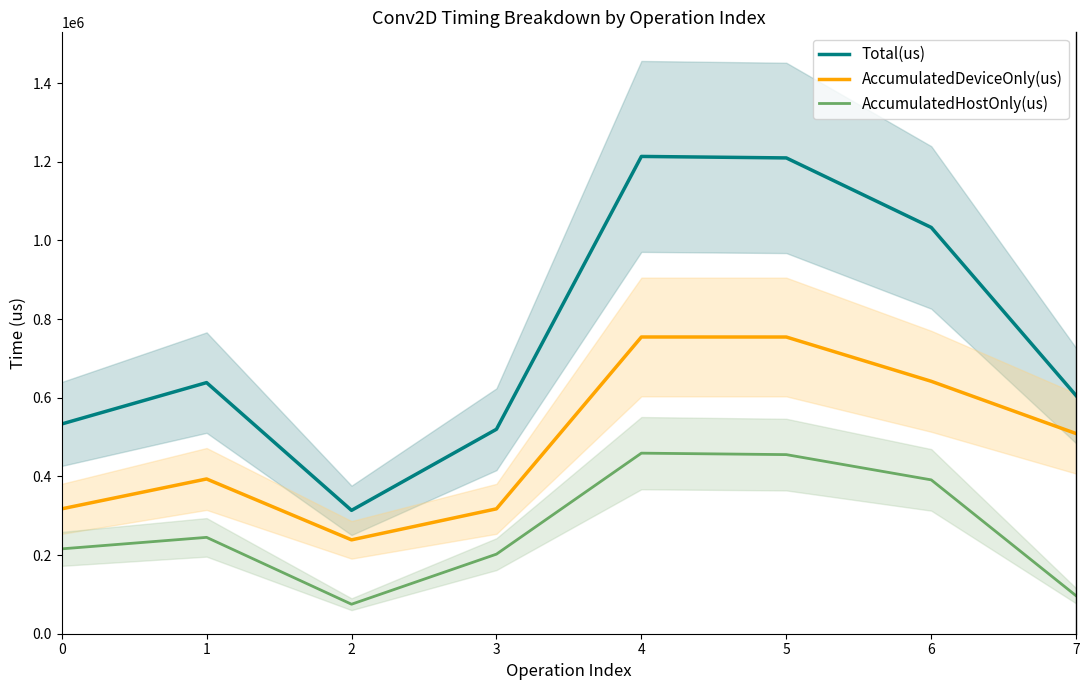

True or false: AccumulatedHostOnly(us) and Total(us) intersect in this chart.

False